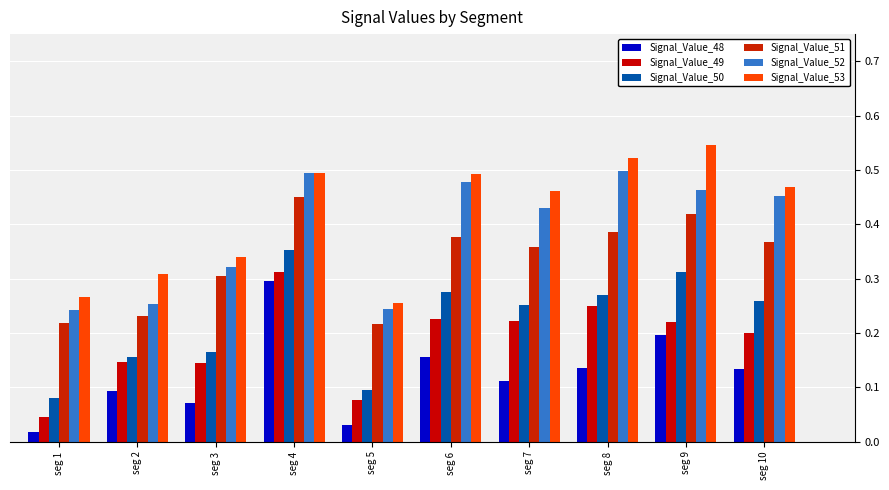

What is the maximum value for Signal_Value_48?

0.3